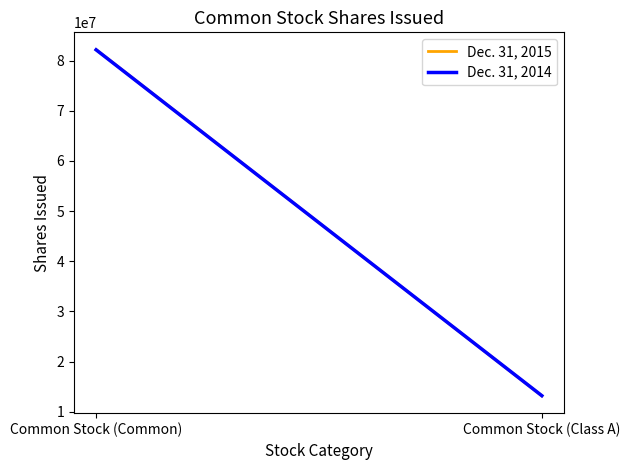

Where is Dec. 31, 2014 nearest to the value 47676898?

Common Stock (Common)